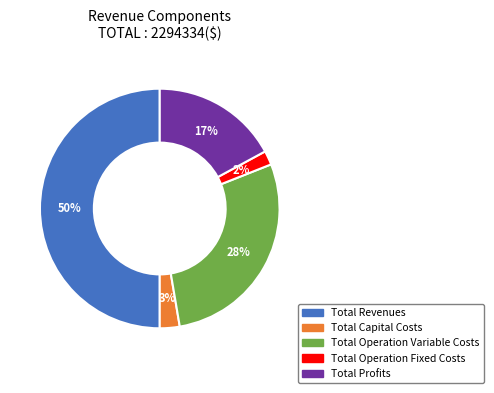

Do Total Operation Fixed Costs and Total Profits together represent more than half of the pie?

No